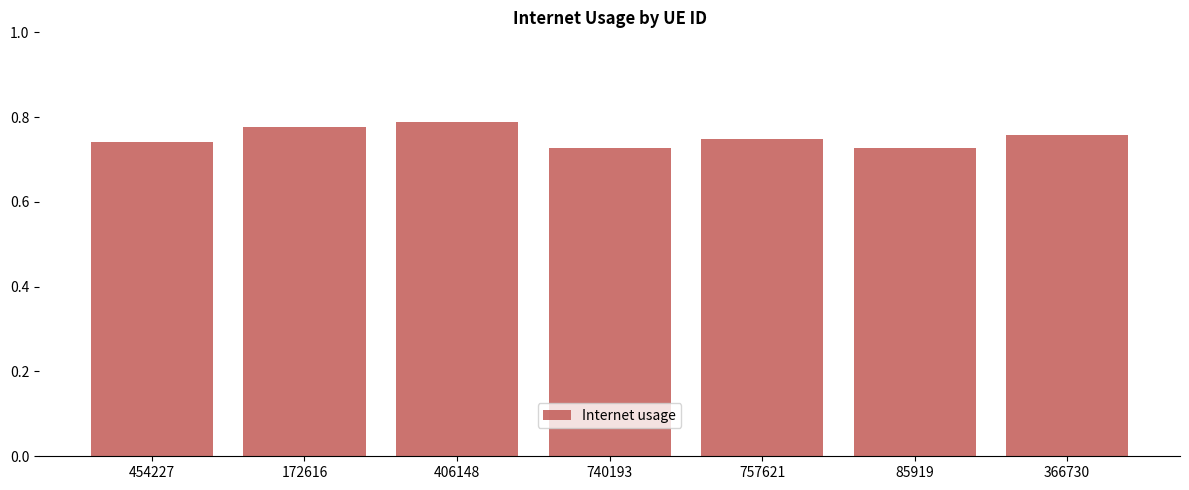

How many bars are there in total?

7